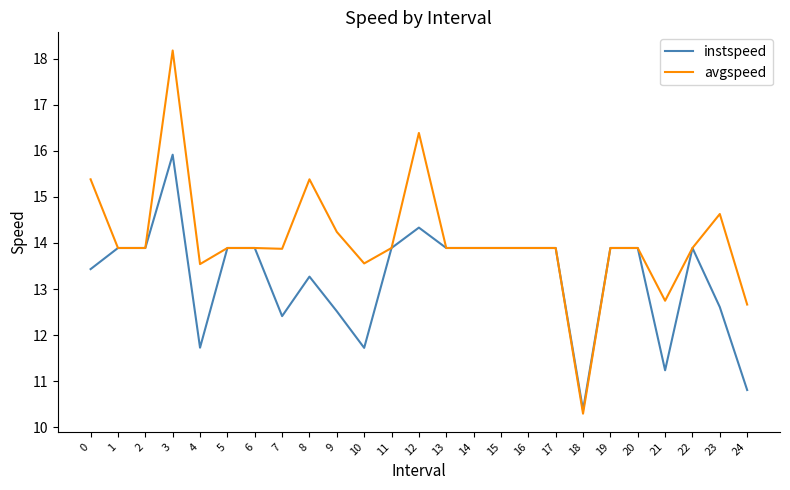

List the series in order of their overall mean, highest first.

avgspeed, instspeed